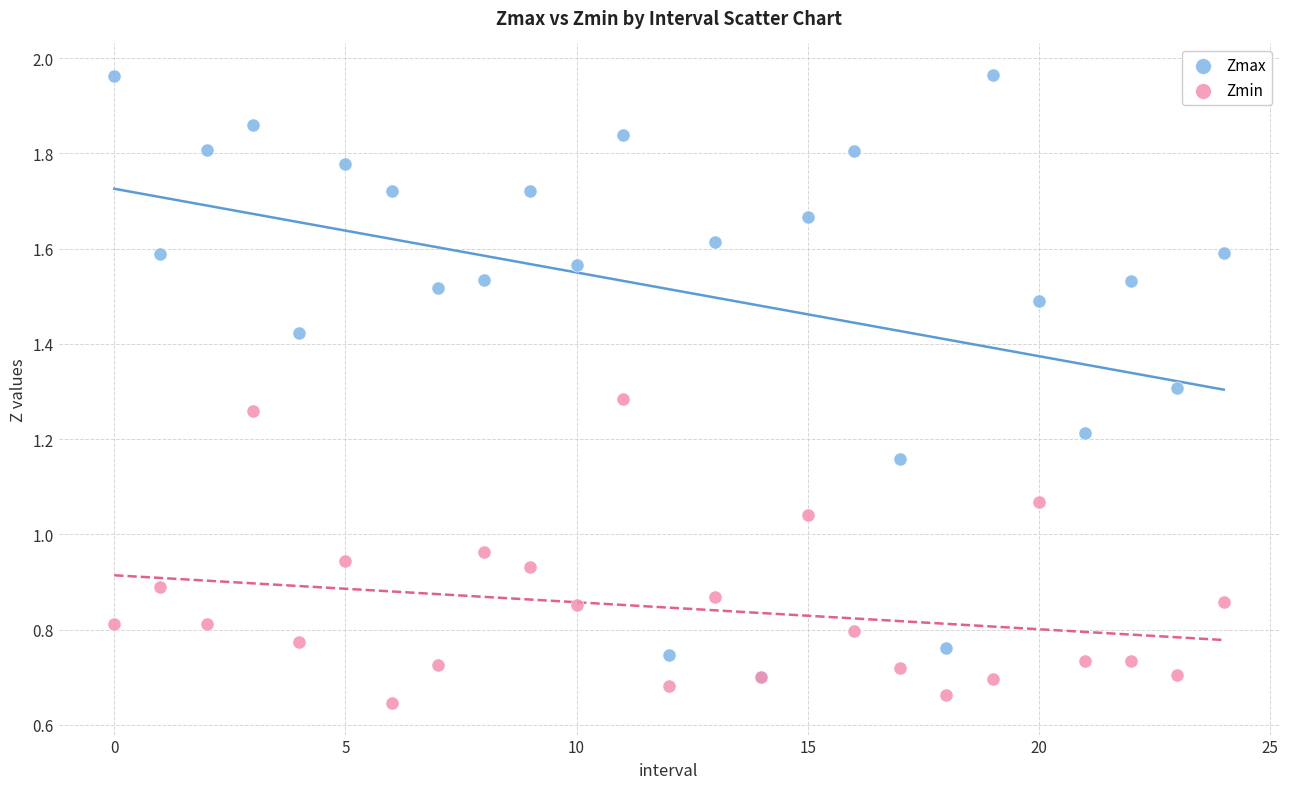

What are all the series names shown in the legend?

Zmax, Zmin